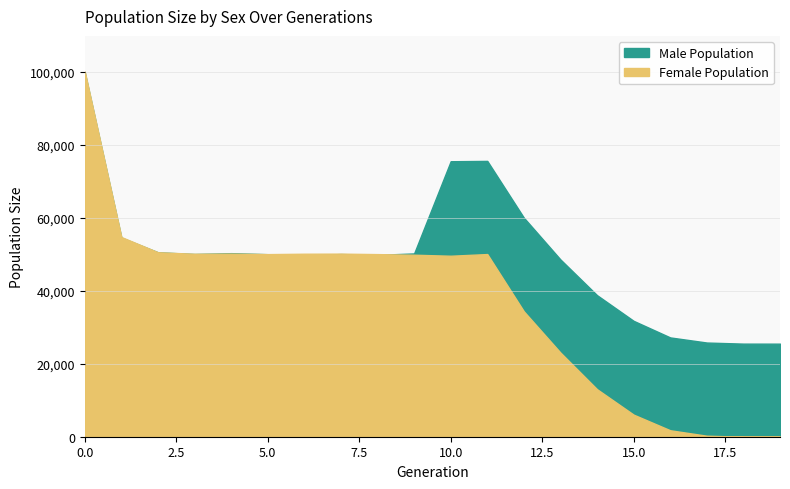

True or false: male_size and size cross at least once.

False